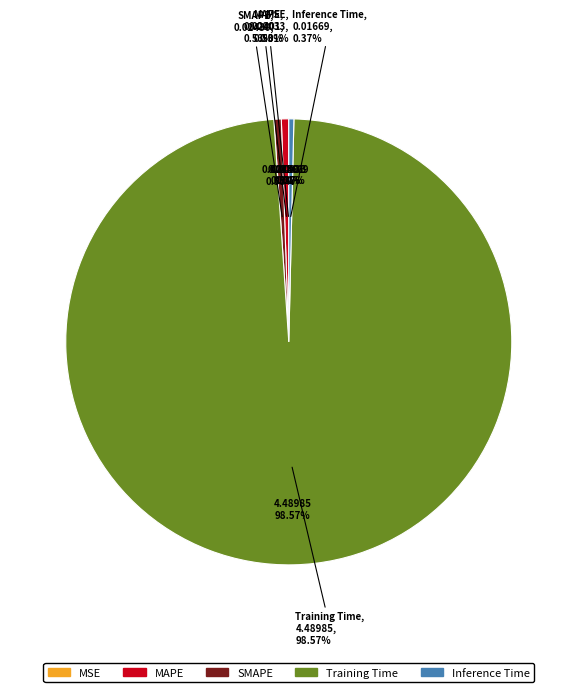

Which category has the biggest portion of the pie?

Training Time